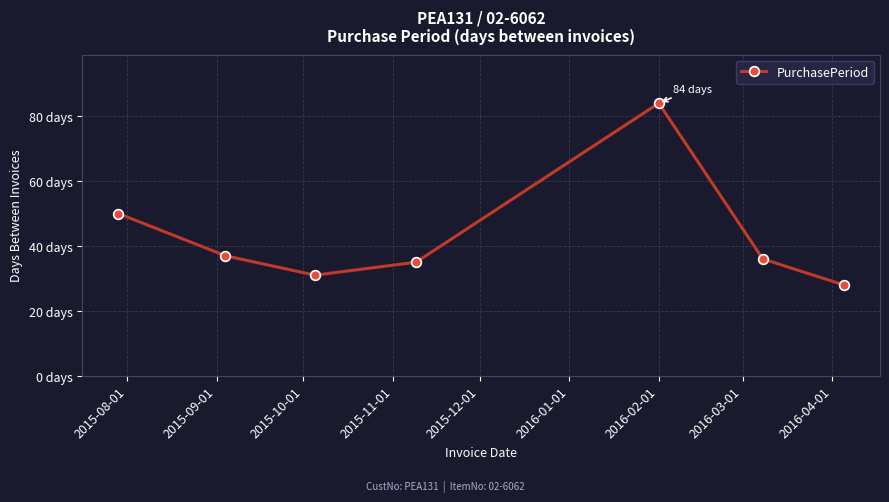

Does the chart have visible grid lines?

Yes